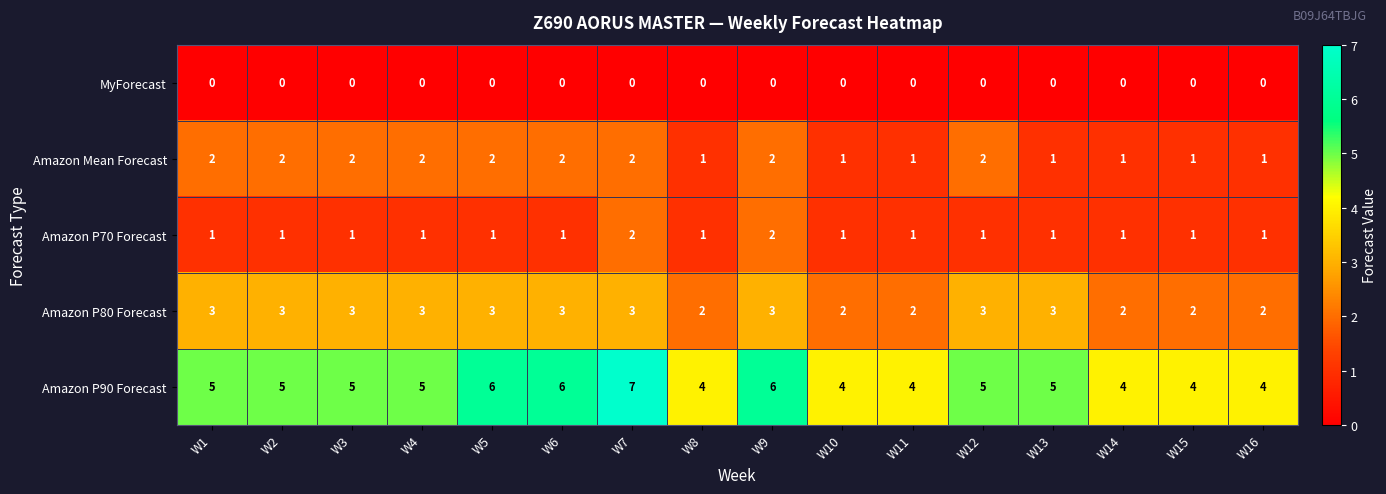

How many data points in Amazon P90 Forecast are less than 5?

6